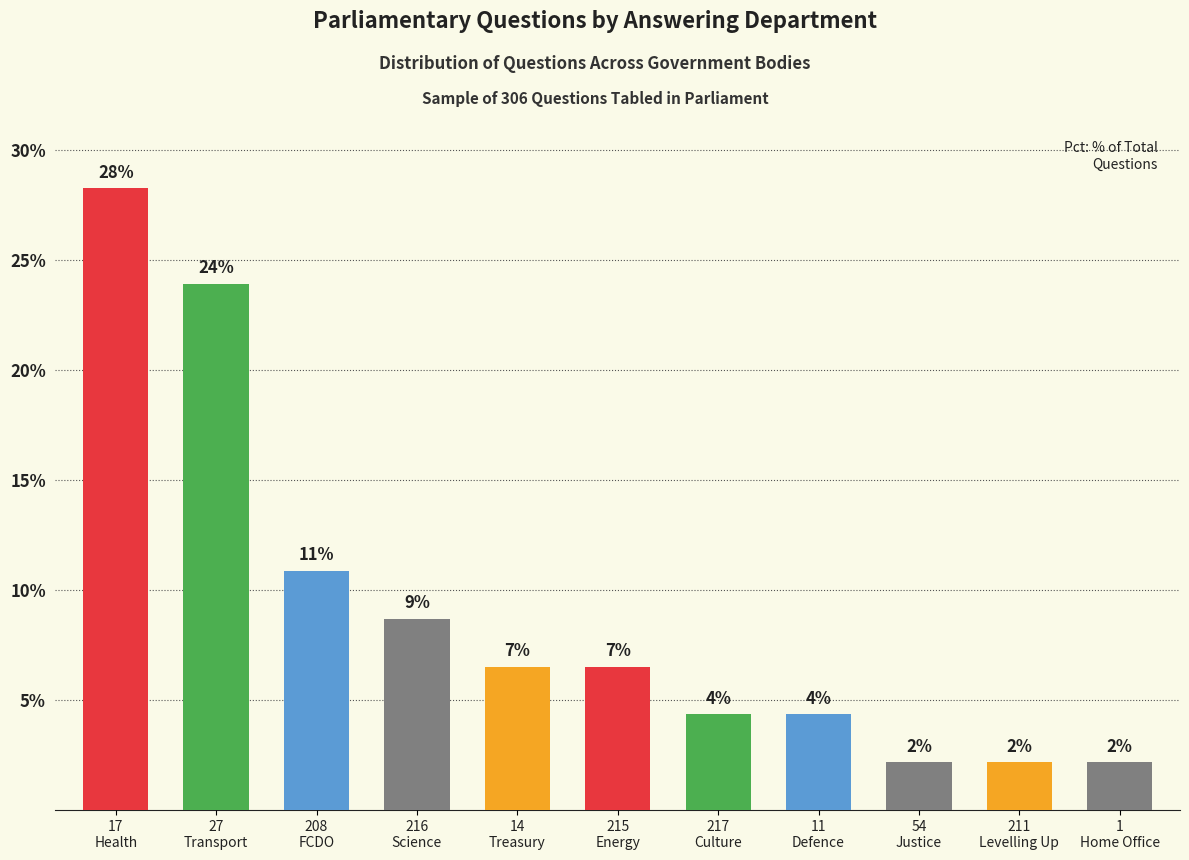

What is the difference between the maximum and minimum values?

26.1